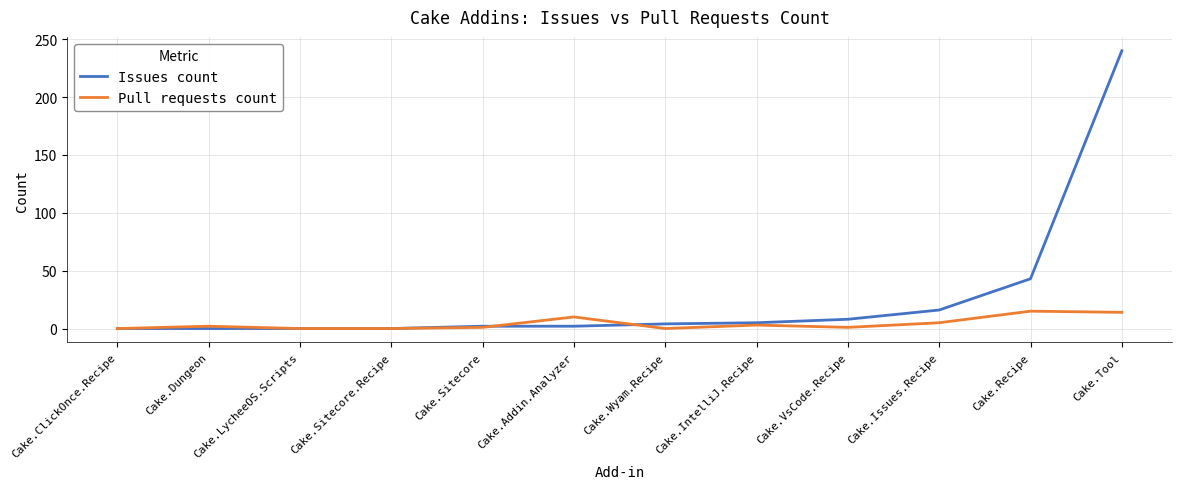

At which category is the sum across all series the highest?

Cake.Tool